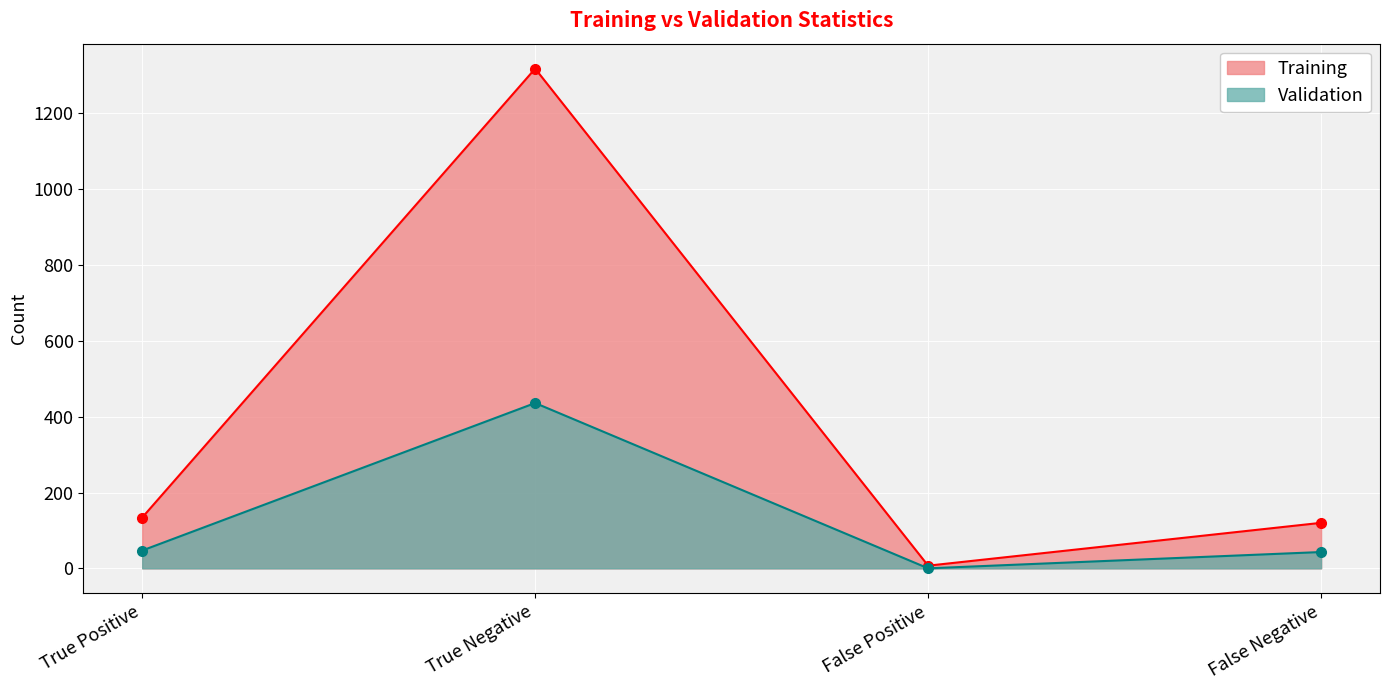

Which category has the highest value in the Training series?

True Negative